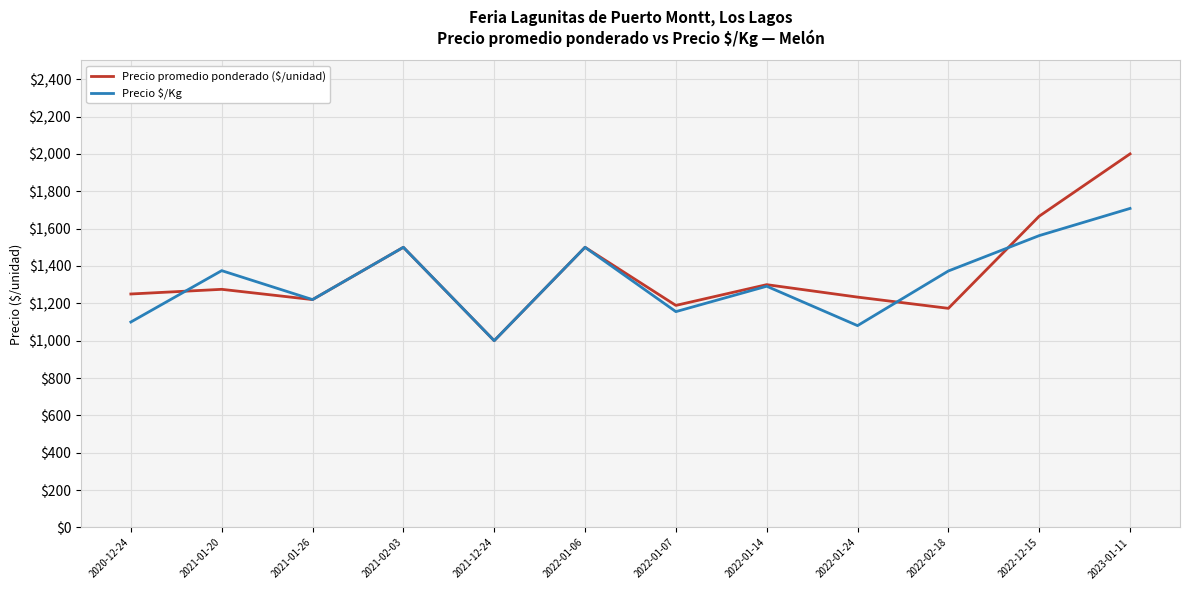

Which category has the highest value across all series?

2023-01-11